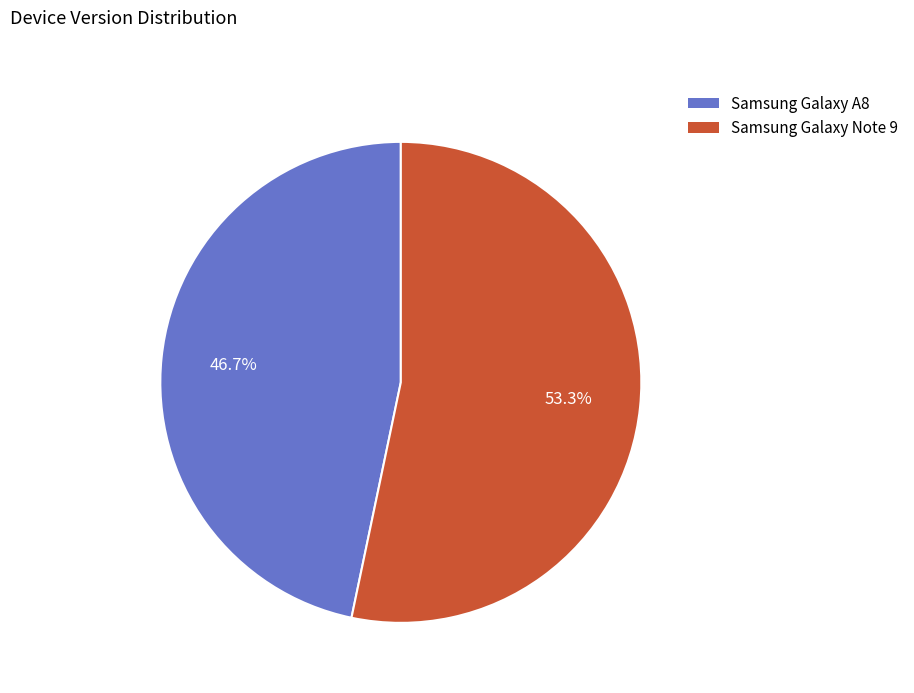

Rank the categories by value from lowest to highest.

Samsung Galaxy A8, Samsung Galaxy Note 9